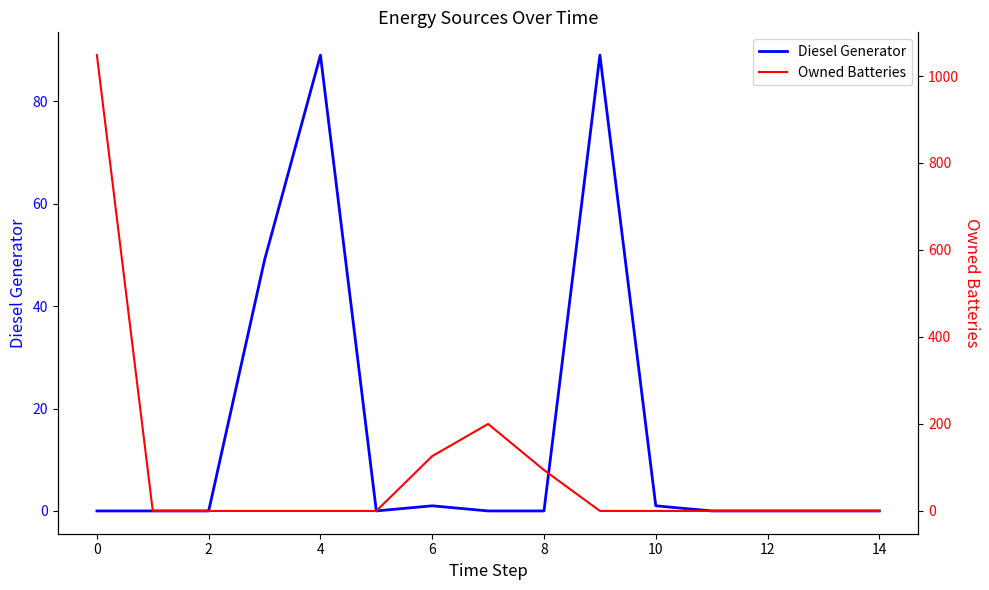

Reading left to right, what are all the values shown in this chart?

Diesel Generator: 0	0	0	49	89	0	1	0	0	89	1	0	0	0	0
Owned Batteries: 1048	0	0	0	0	0	126	200	94	0	0	0	0	0	0